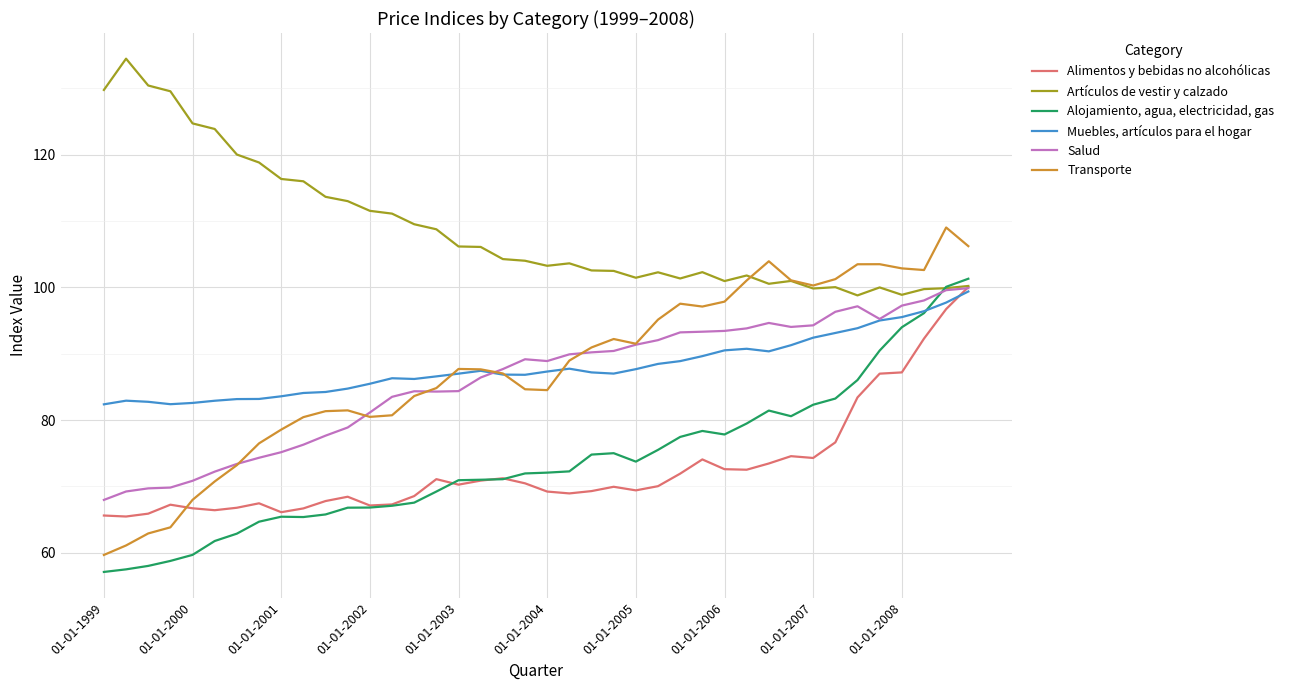

Which series has the largest total across all categories?

Artículos de vestir y calzado